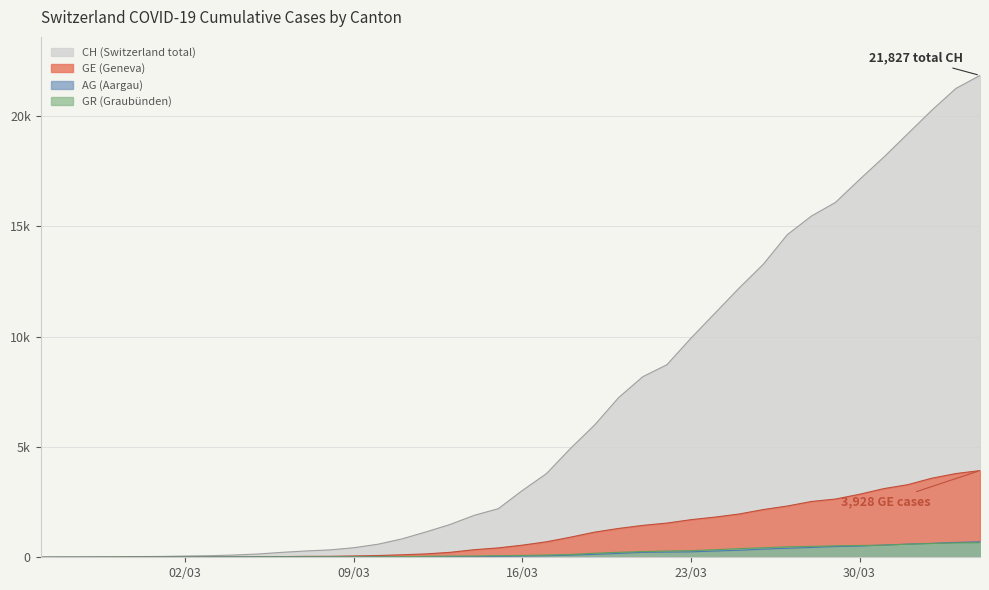

What is the sum of all GR values?

8233